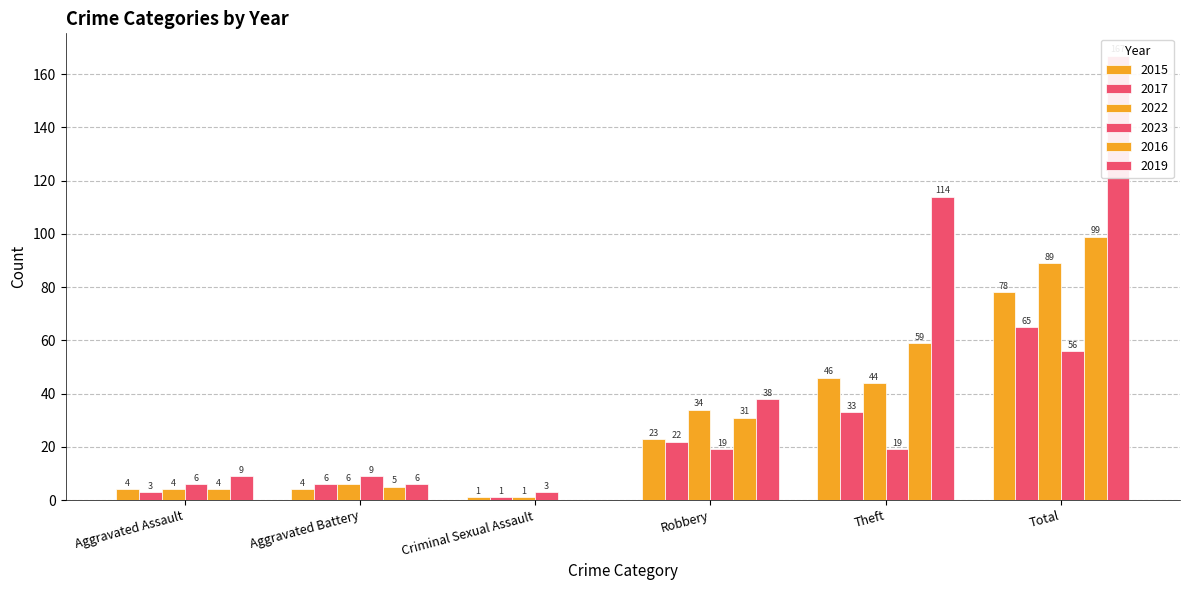

What is the sum of all 2023 values?

112